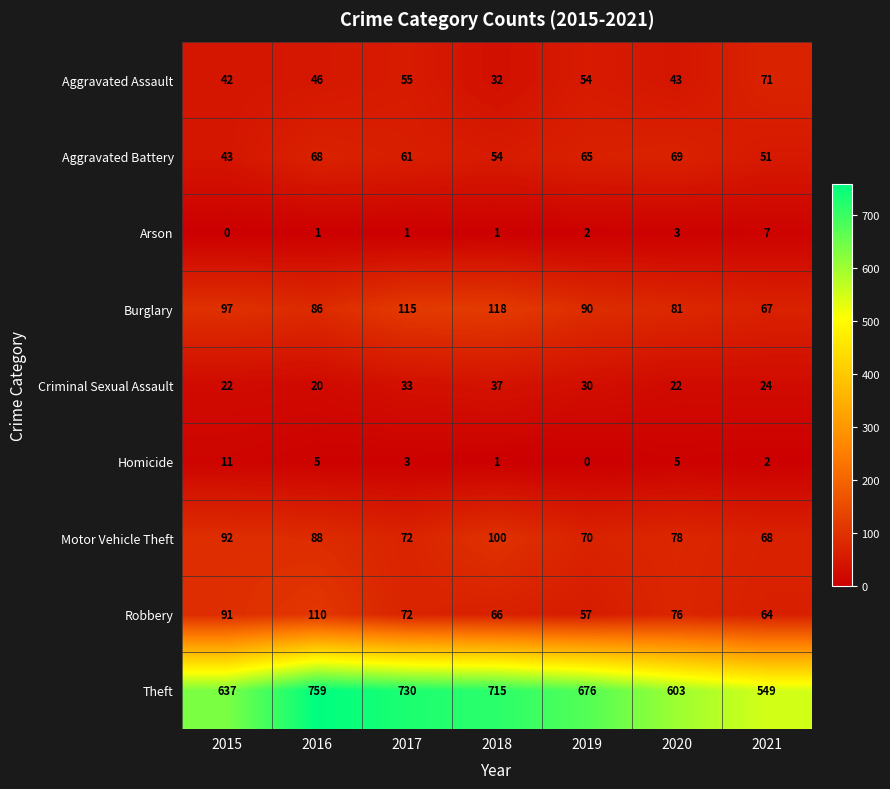

List the series in order of their peak value, lowest first.

Arson, Homicide, Criminal Sexual Assault, Aggravated Battery, Aggravated Assault, Motor Vehicle Theft, Robbery, Burglary, Theft